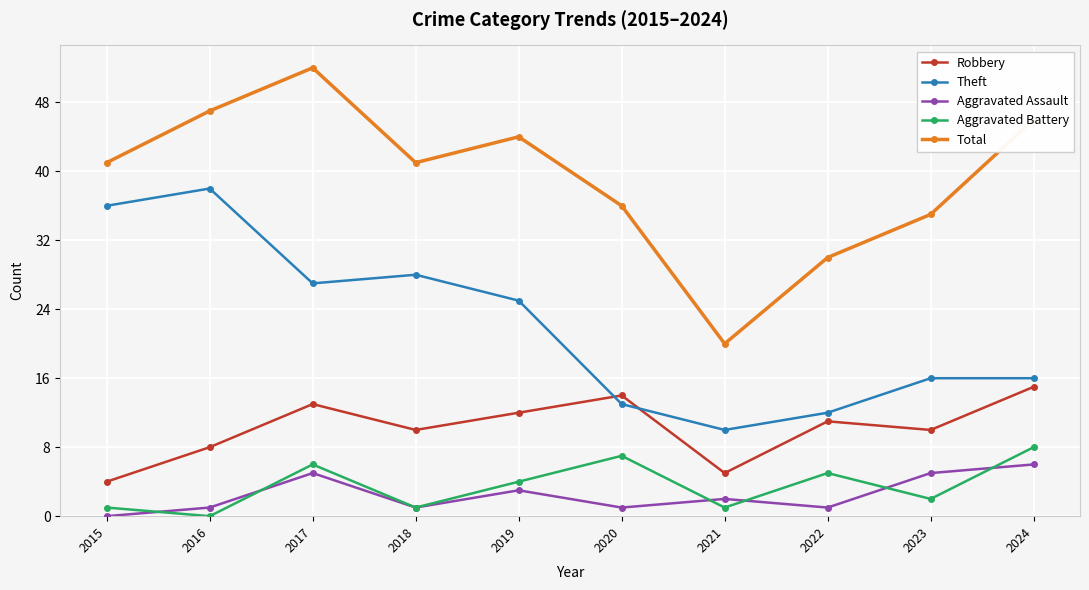

What is the difference between the Theft values at 2024 and 2016?

22